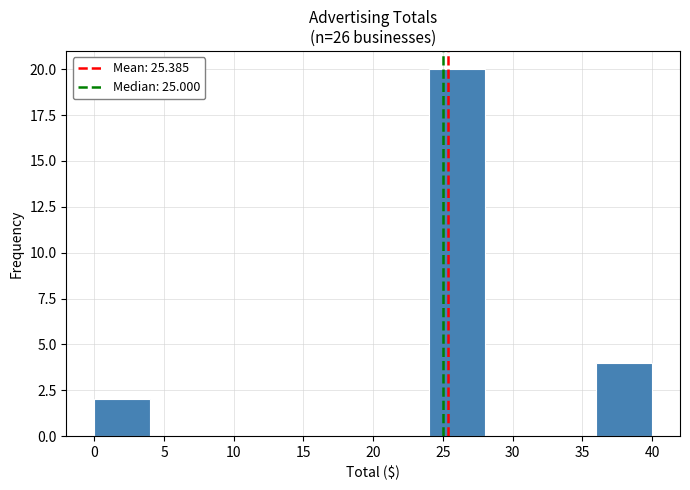

Reading left to right, list every bar in this chart as the range it spans on the x-axis followed by its height. The values are not printed on the chart, so give them approximately, as read against the axis.

0 to 4: 2
4 to 8: 0
8 to 12: 0
12 to 16: 0
16 to 20: 0
20 to 24: 0
24 to 28: 20
28 to 32: 0
32 to 36: 0
36 to 40: 4